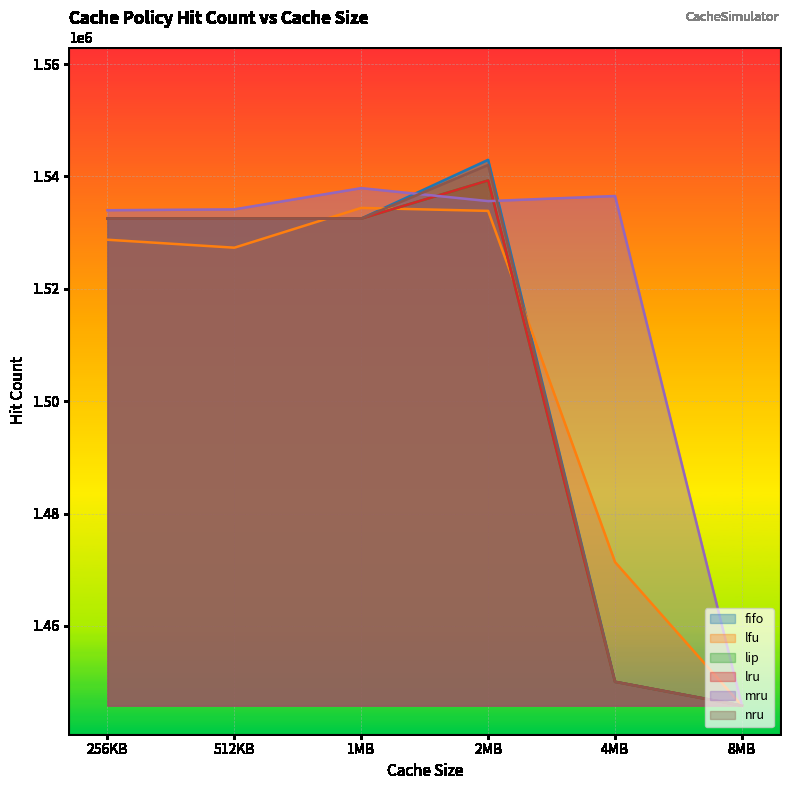

Which series ends up on top after the final intersection of nru and mru?

mru